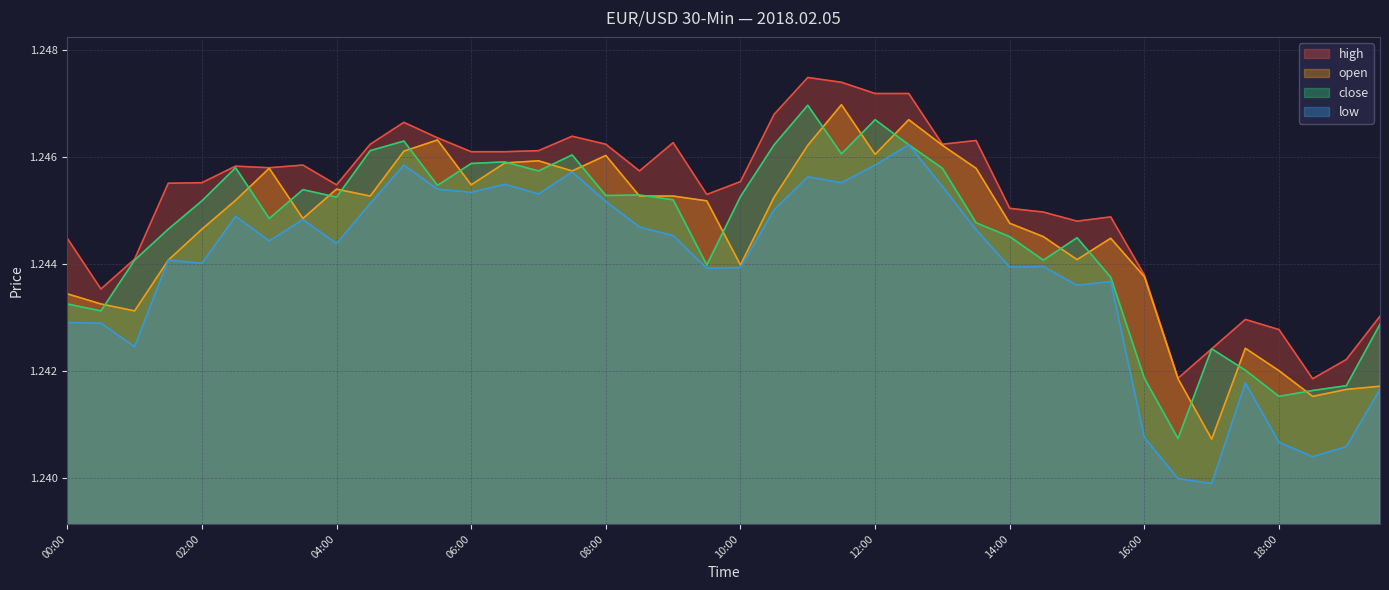

True or false: low and high cross at least once.

False